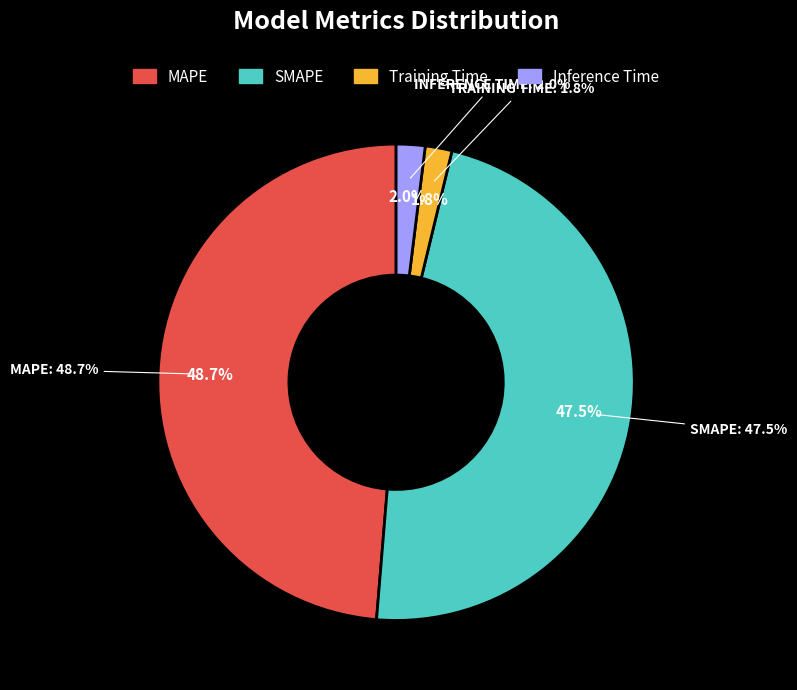

Rank the categories by value from lowest to highest.

Training Time, Inference Time, SMAPE, MAPE